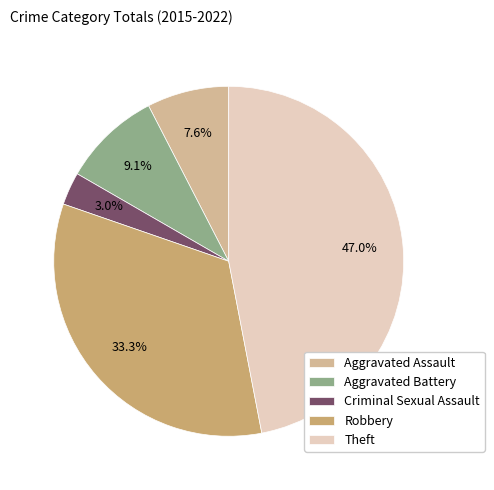

The Aggravated Assault slice represents 17% of the pie. True or false?

False